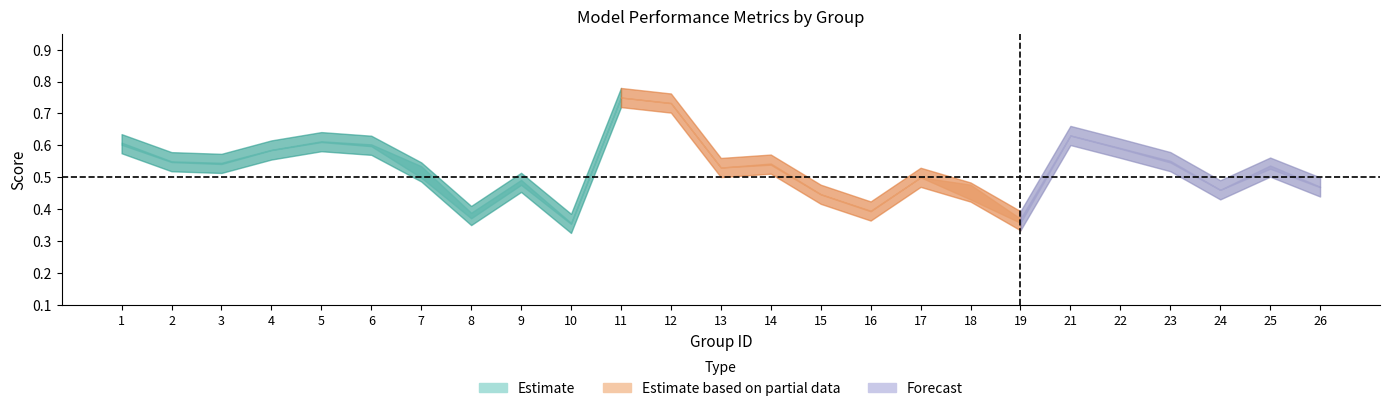

Is it true that f1 equals 0.3 at 18?

False